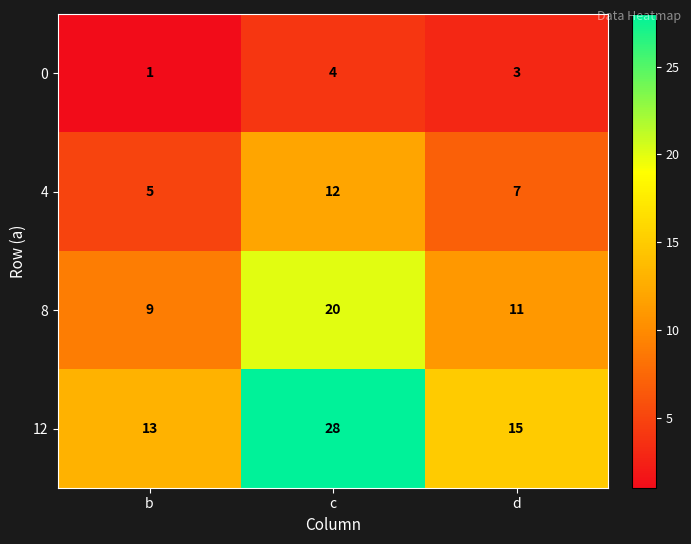

What is the difference between the maximum and second lowest values in the 12 series?

13